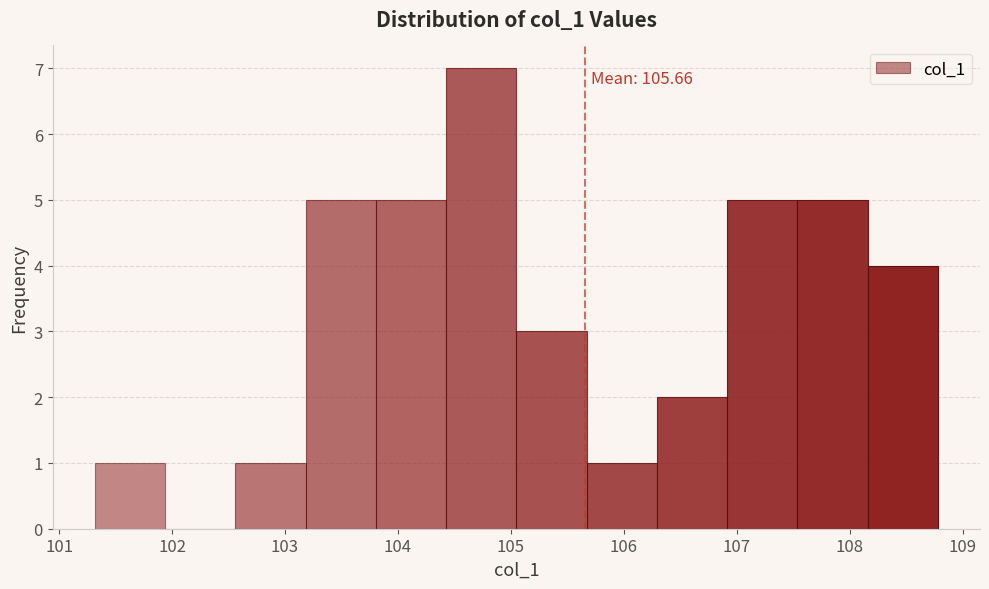

Which range on the x-axis has the tallest bar?

104.4 to 105.0